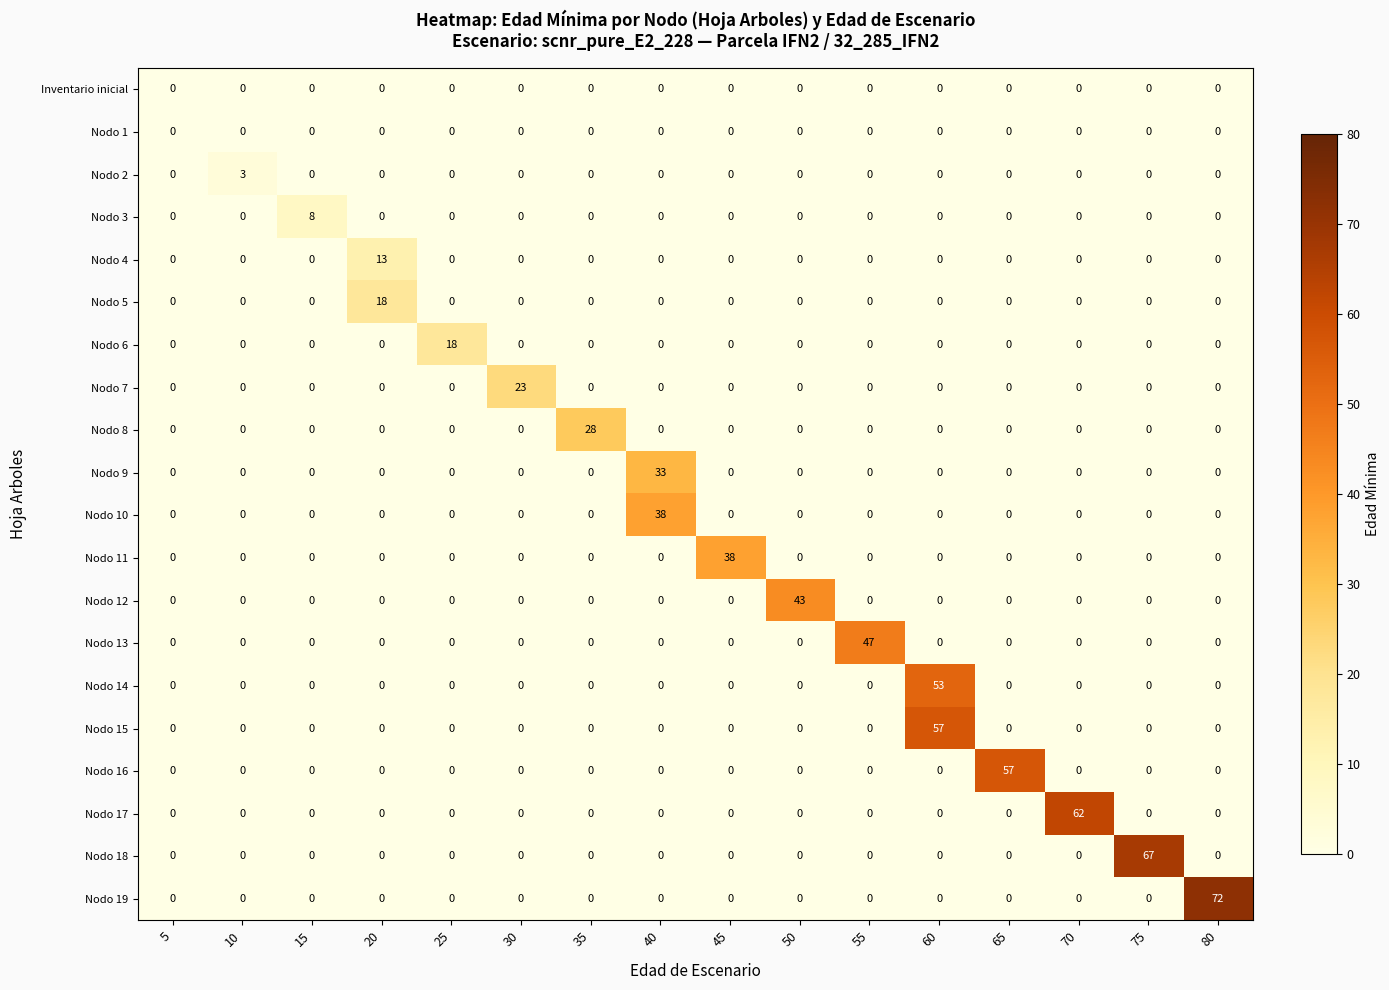

Which series has the widest spread of values?

Nodo 19